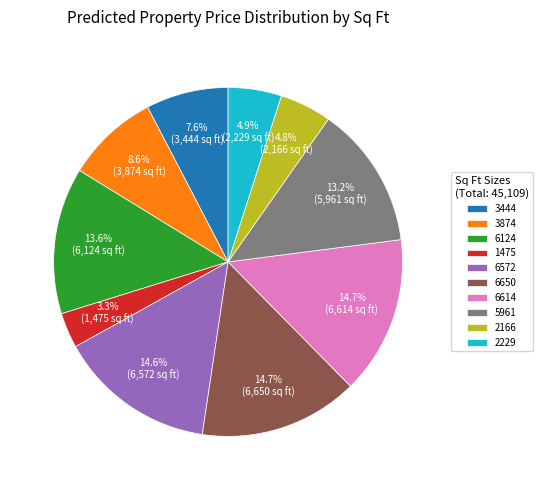

The 5961 slice represents 13% of the pie. True or false?

True